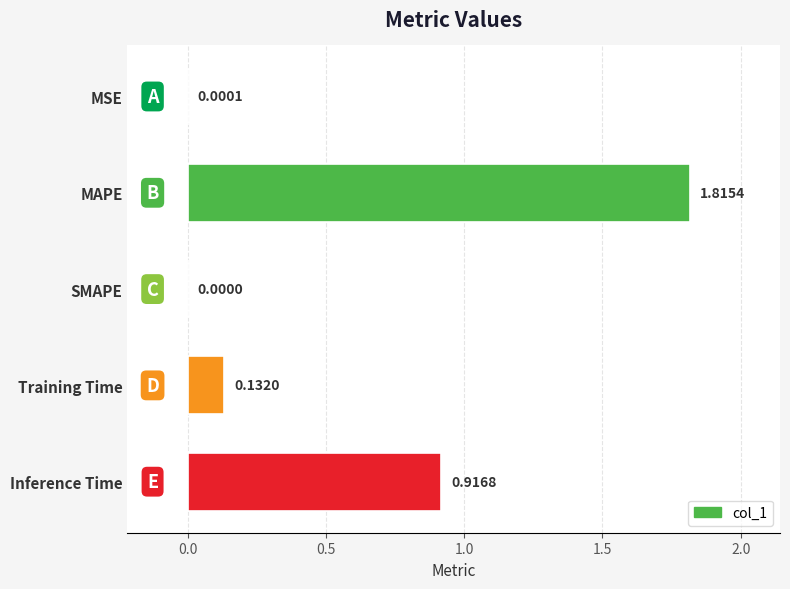

At which label is the value closest to 0?

SMAPE